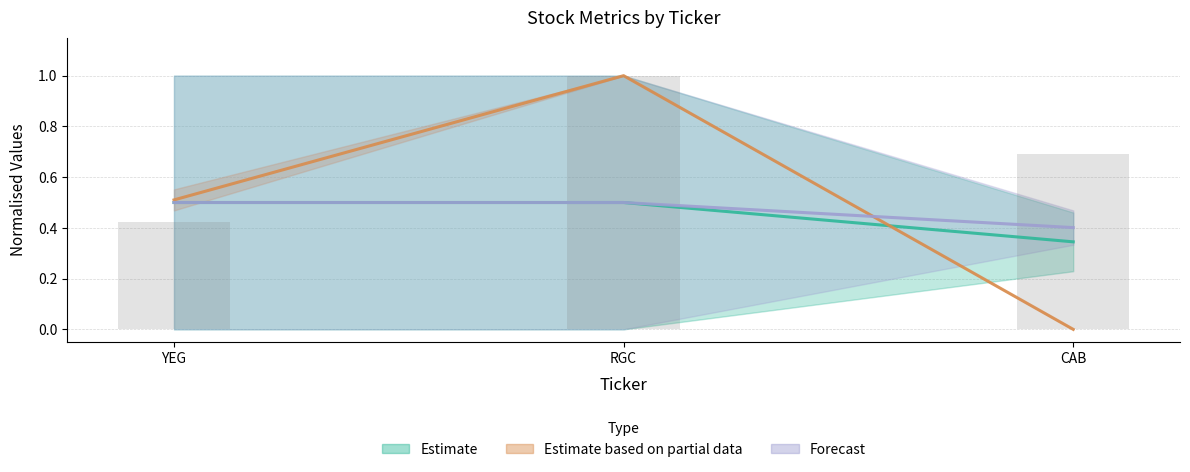

Are the bars grouped side by side (vs. stacked)?

Yes